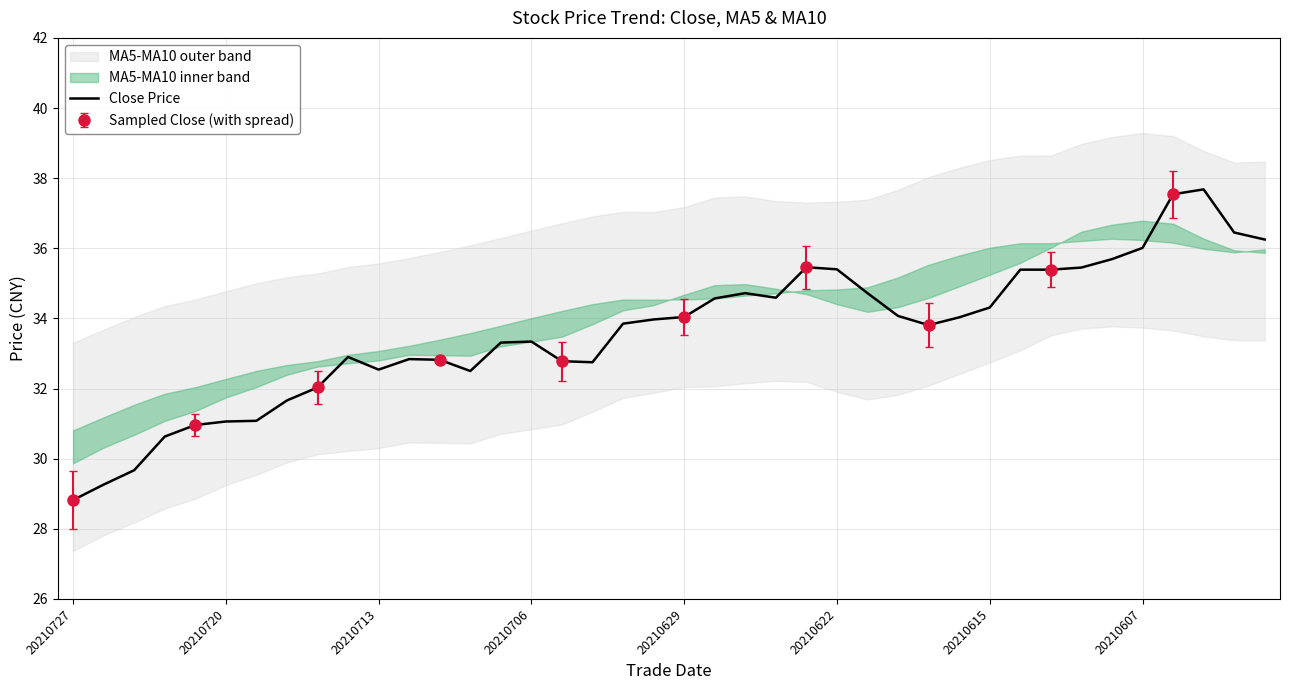

True or false: the data has more than 1 interior local peaks.

True